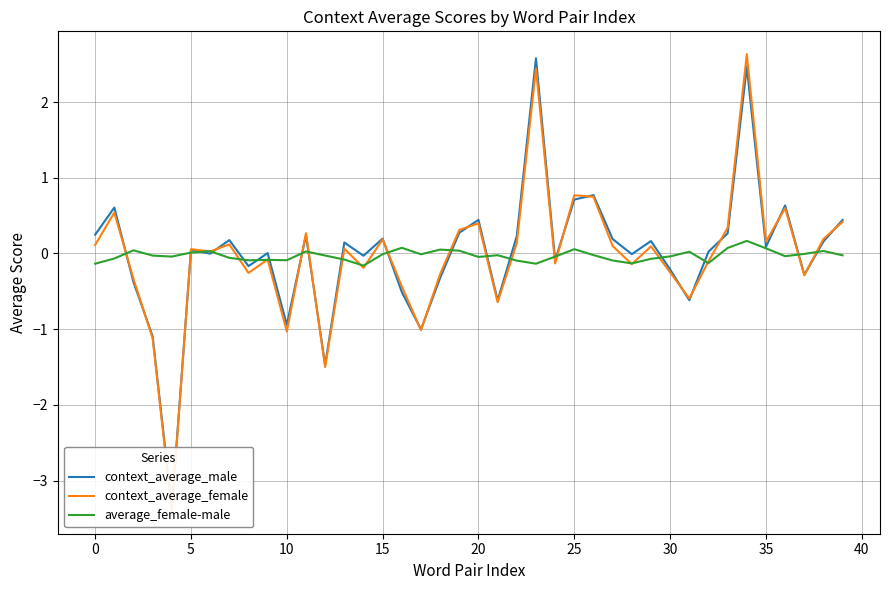

Which series has the largest range (max minus min)?

context_average_female